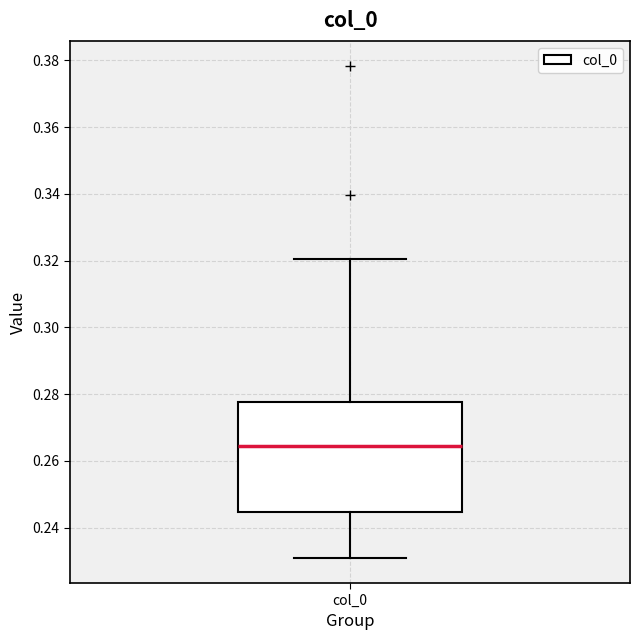

Where does the lower whisker of the box for col_0 end on the y-axis? The values are not printed on the chart, so give them approximately, as read against the axis.

0.230